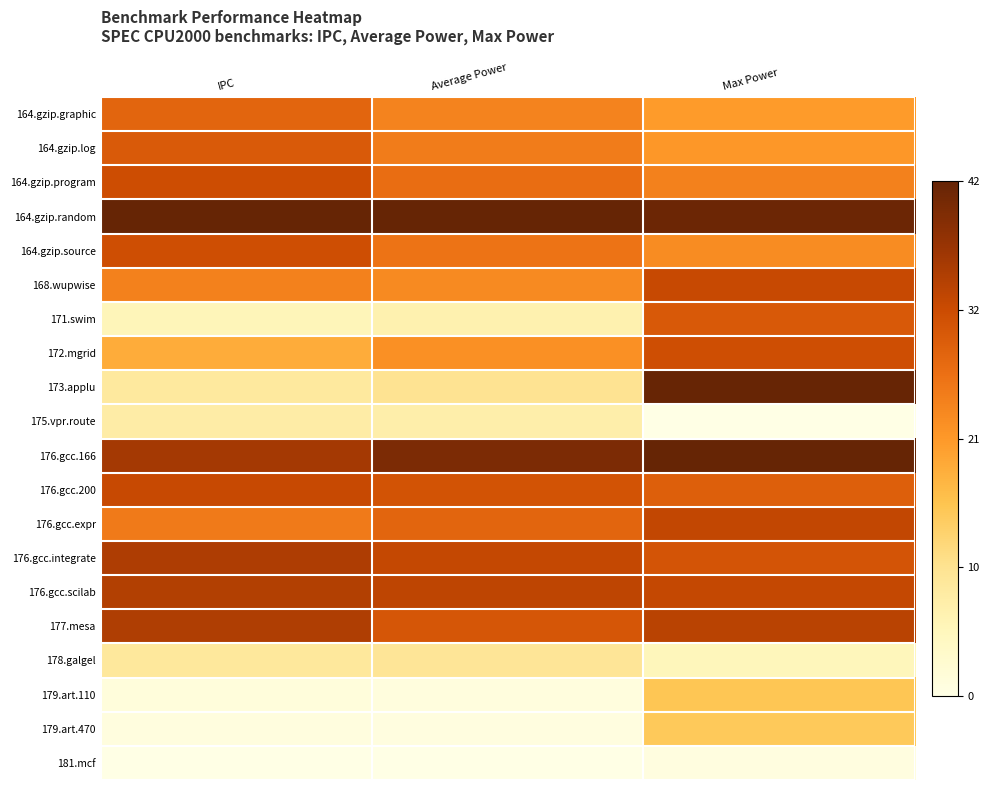

Reading right to left, transcribe all the data shown in this chart.

164.gzip.graphic: Max Power=0.5	Average Power=0.6	IPC=0.7
164.gzip.log: Max Power=0.5	Average Power=0.6	IPC=0.7
164.gzip.program: Max Power=0.6	Average Power=0.6	IPC=0.7
164.gzip.random: Max Power=1.0	Average Power=1.0	IPC=1.0
164.gzip.source: Max Power=0.5	Average Power=0.6	IPC=0.7
168.wupwise: Max Power=0.8	Average Power=0.5	IPC=0.6
171.swim: Max Power=0.7	Average Power=0.2	IPC=0.1
172.mgrid: Max Power=0.7	Average Power=0.5	IPC=0.4
173.applu: Max Power=1.0	Average Power=0.2	IPC=0.2
175.vpr.route: Max Power=0.0	Average Power=0.2	IPC=0.2
176.gcc.166: Max Power=1.0	Average Power=0.9	IPC=0.8
176.gcc.200: Max Power=0.7	Average Power=0.7	IPC=0.8
176.gcc.expr: Max Power=0.8	Average Power=0.7	IPC=0.6
176.gcc.integrate: Max Power=0.7	Average Power=0.8	IPC=0.8
176.gcc.scilab: Max Power=0.8	Average Power=0.8	IPC=0.8
177.mesa: Max Power=0.8	Average Power=0.7	IPC=0.8
178.galgel: Max Power=0.1	Average Power=0.2	IPC=0.2
179.art.110: Max Power=0.4	Average Power=0.0	IPC=0.0
179.art.470: Max Power=0.4	Average Power=0.0	IPC=0.0
181.mcf: Max Power=0.0	Average Power=0.0	IPC=0.0